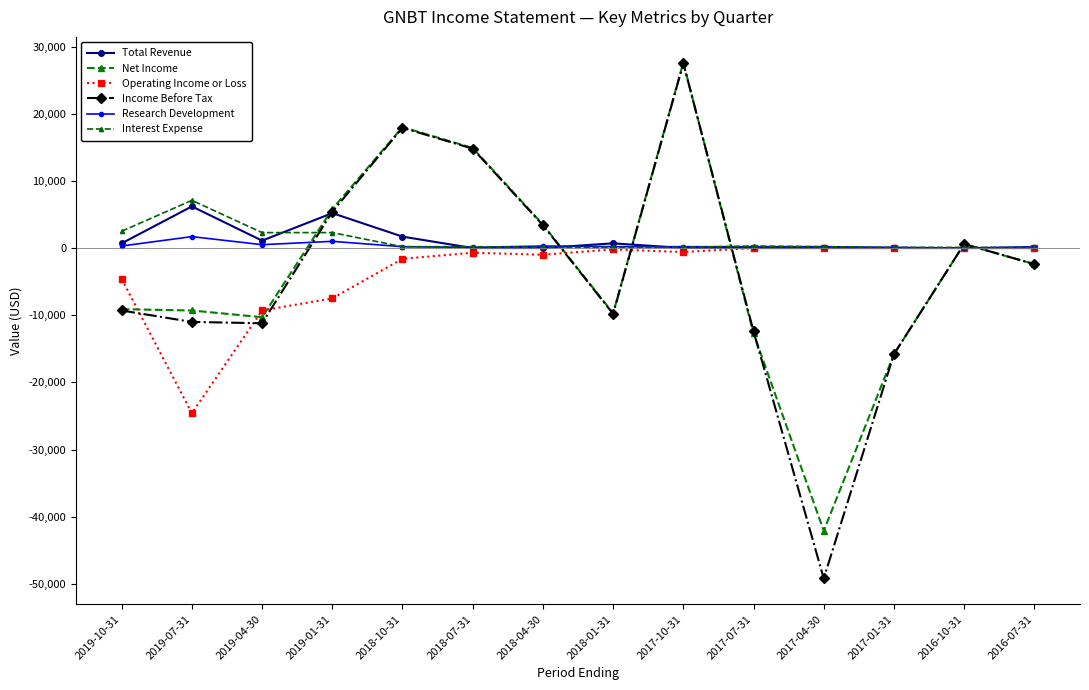

How many lines are shown in the chart?

6